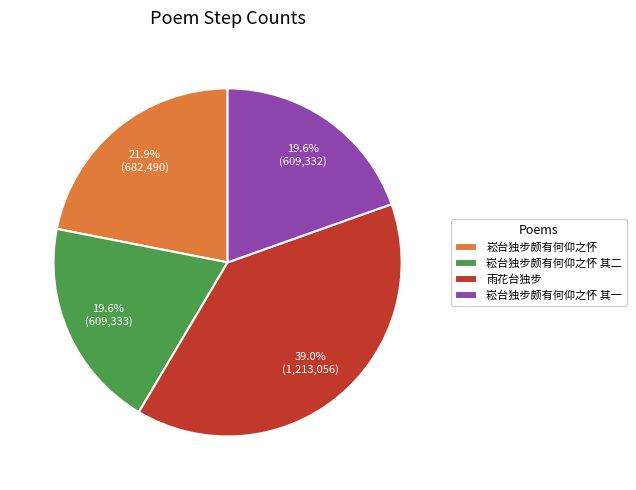

Which has a higher value, 崧台独步颇有何仰之怀 or 雨花台独步?

雨花台独步